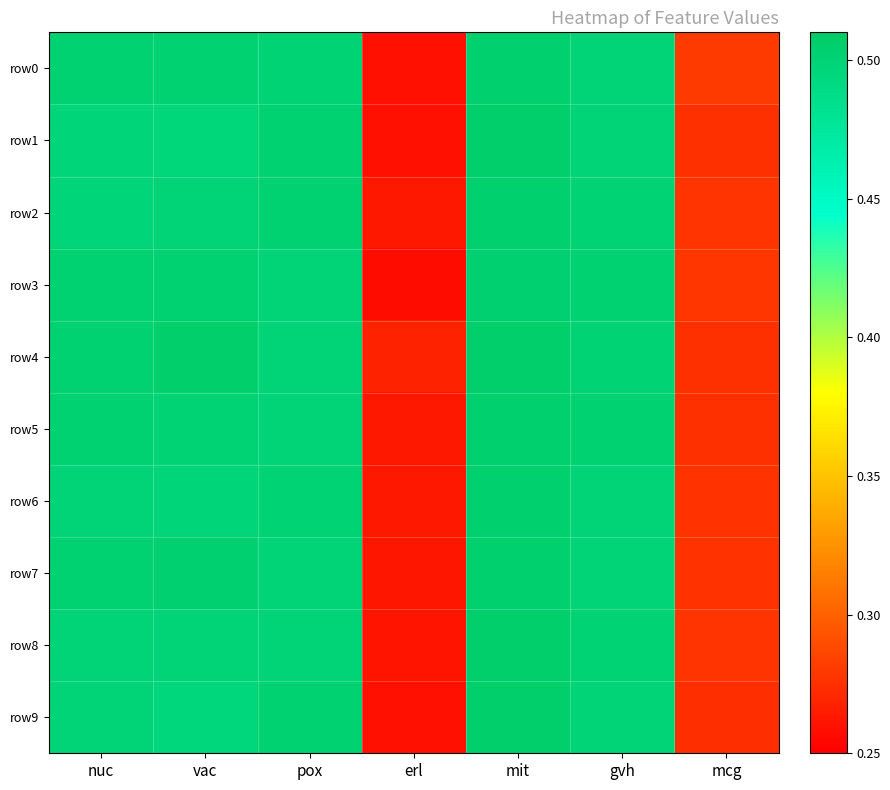

At vac, list the series in order from largest to smallest.

row4, row7, row0, row3, row5, row8, row2, row6, row1, row9